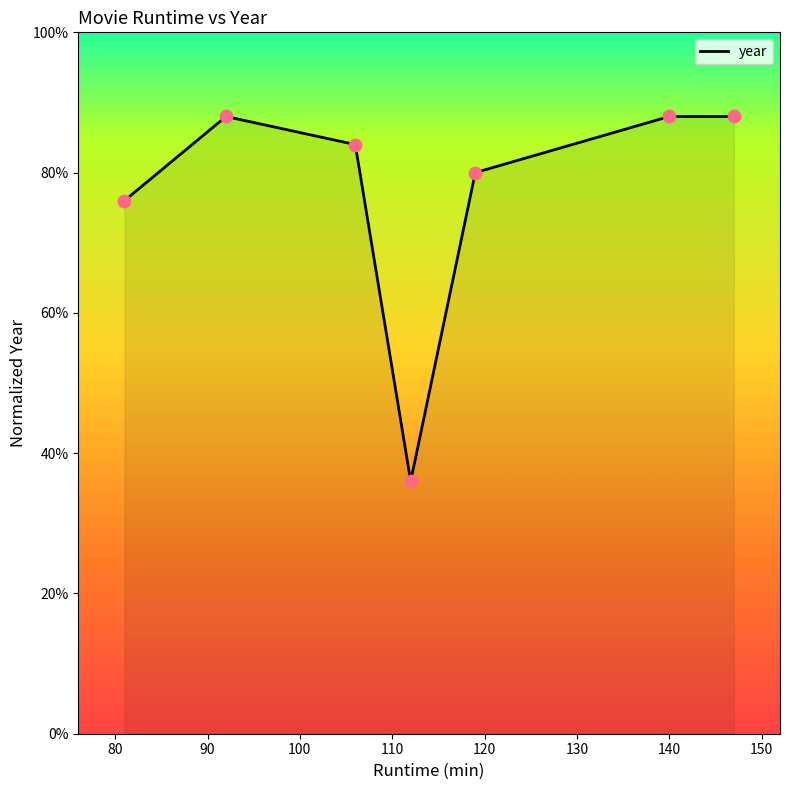

What is the minimum value shown in the chart?

36